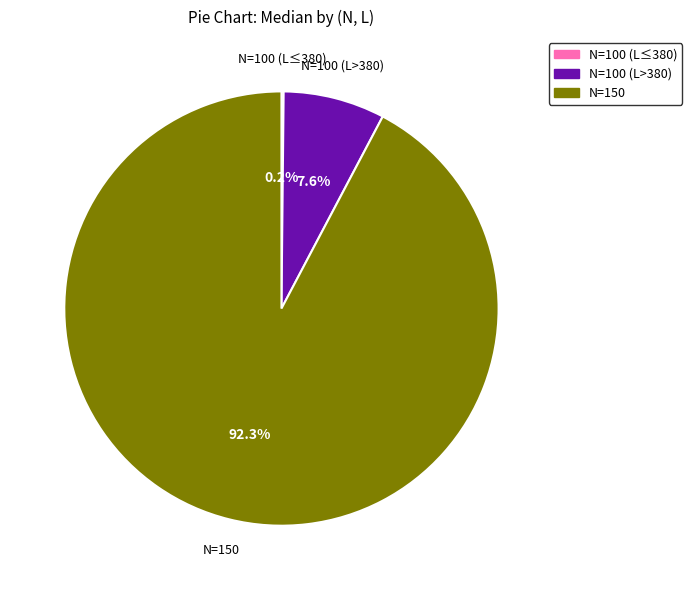

Is N=100 (L>380) the majority of the pie?

No